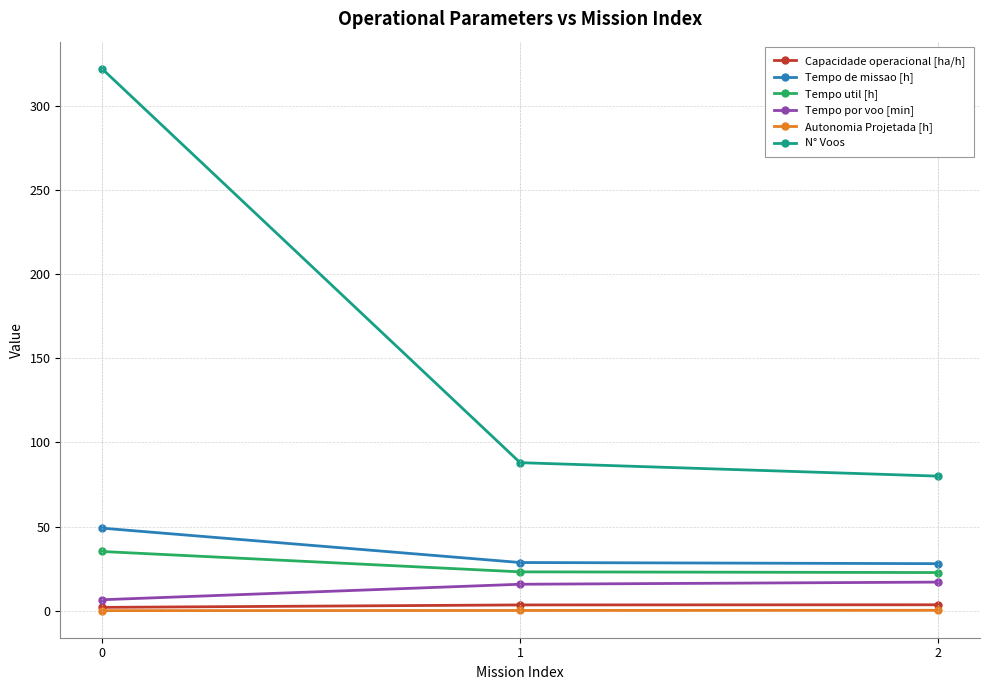

What is the value of the N° Voos point at the 3rd from the left?

80.0